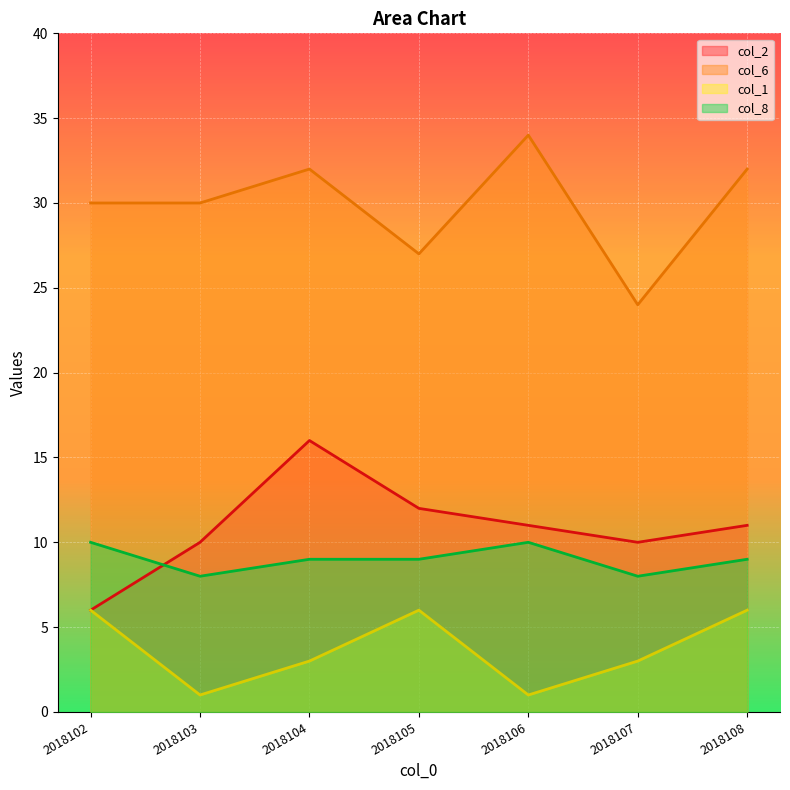

Where is the first local minimum for col_6?

2018105